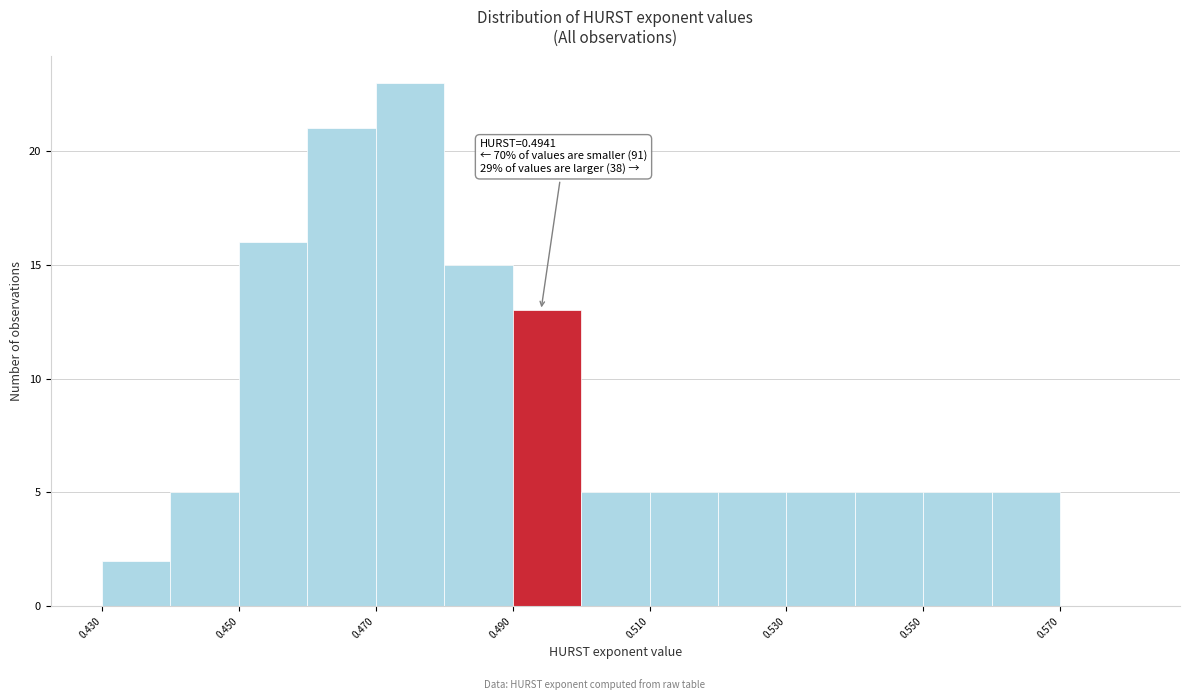

Which range on the x-axis has the tallest bar?

0.47 to 0.48